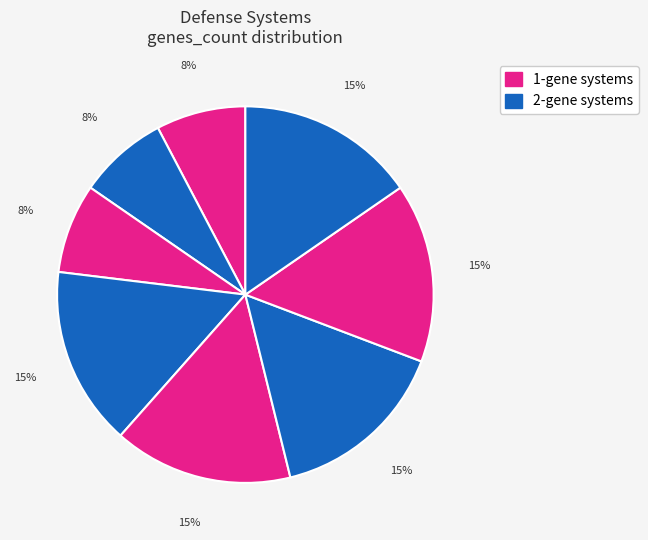

To the nearest percent, what is the average slice percentage?

12%